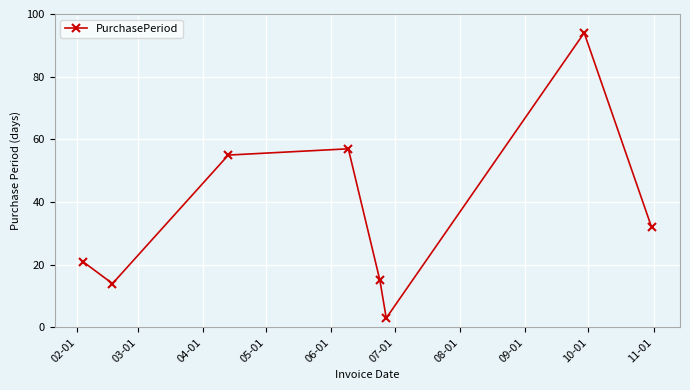

What is the sum of all values?

291